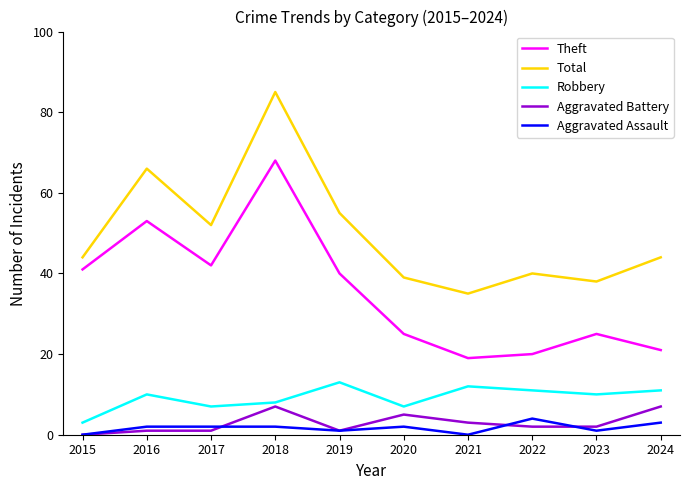

What is the difference between the maximum and minimum values in the Robbery series?

10